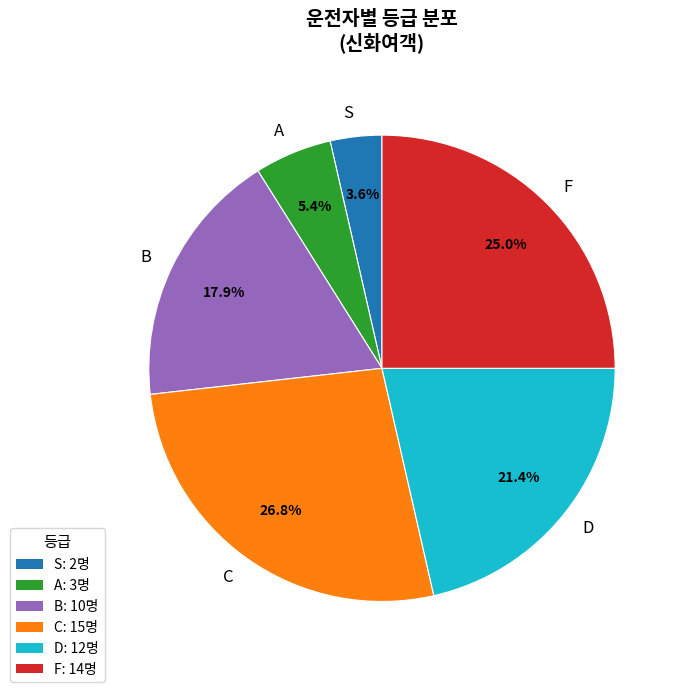

Does A account for over 50% of the chart?

No